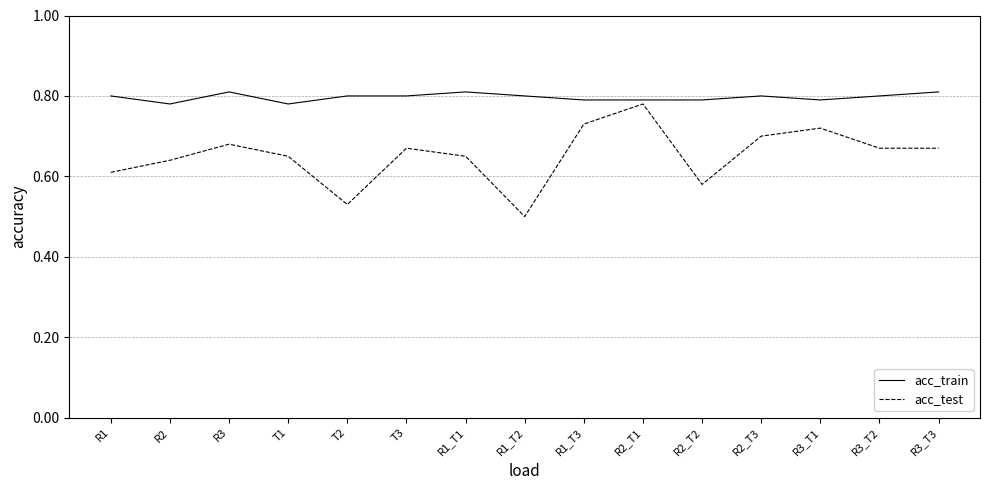

Rank the series at R1_T1 from highest to lowest value.

acc_train, acc_test